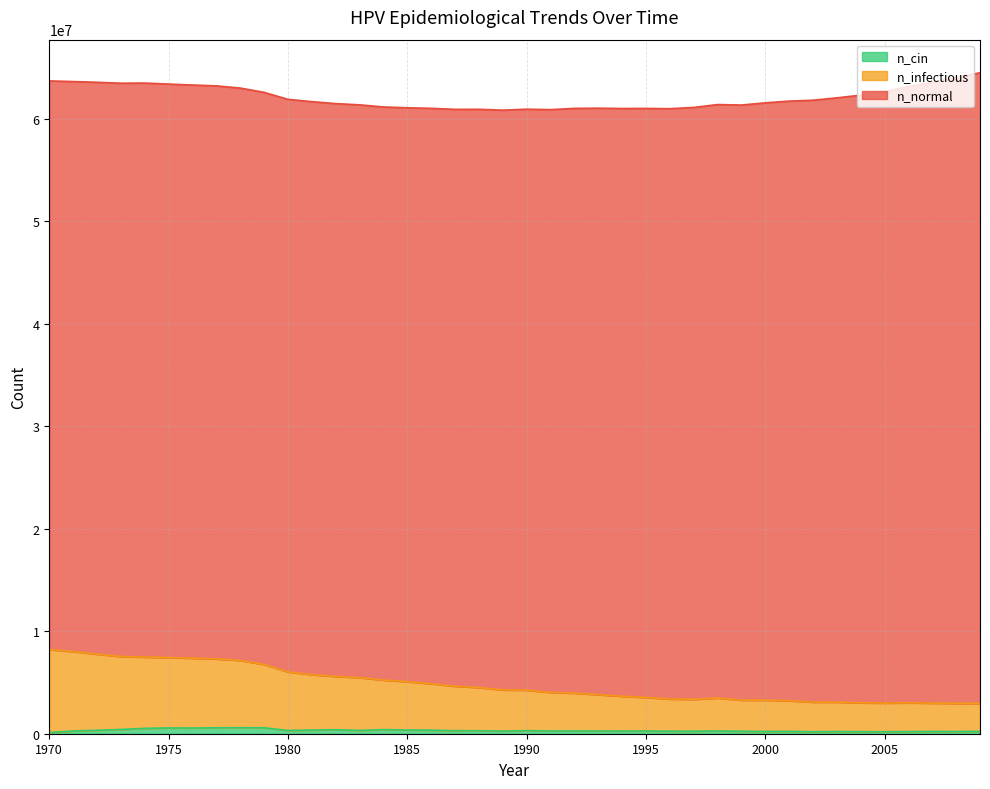

What is the difference between the n_infectious values at 1991 and 2005?

1035217.6